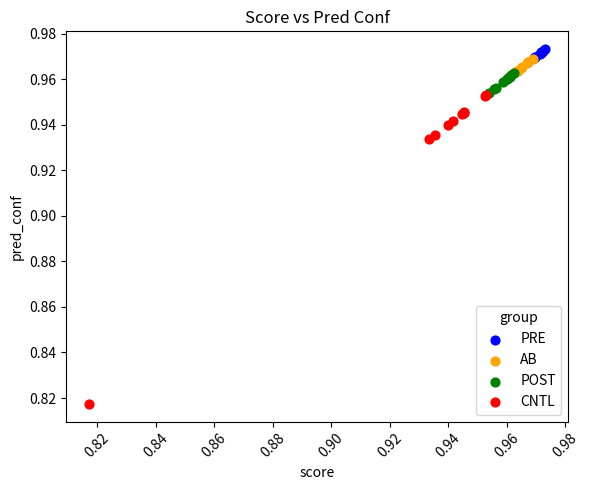

Which series has the widest spread of Y values?

CNTL